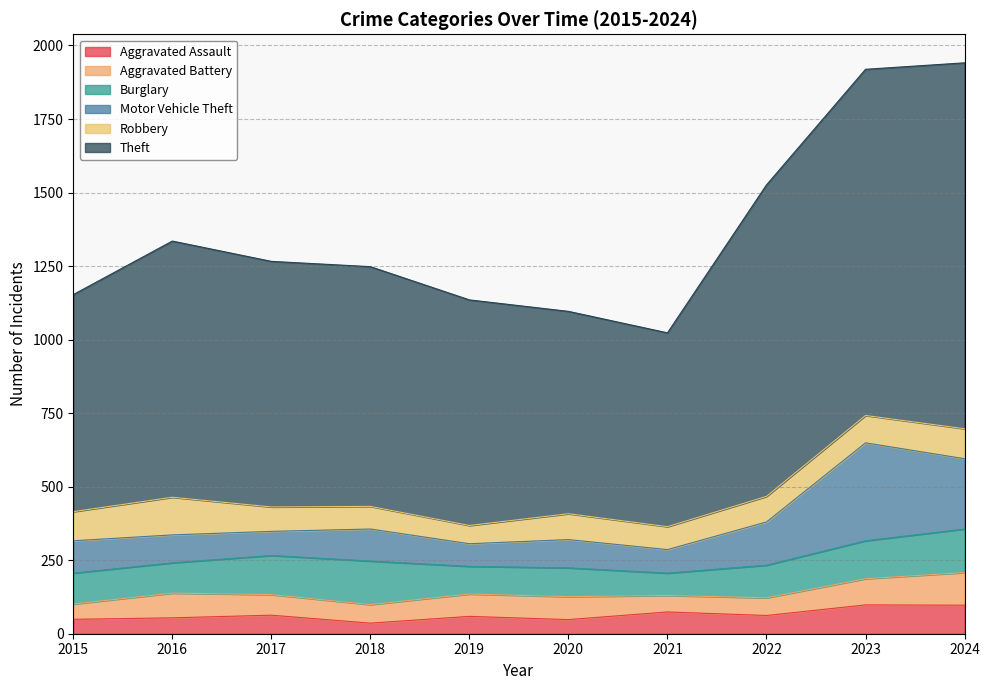

Reading left to right, transcribe all the data shown in this chart.

Aggravated Assault: 2015=49	2016=54	2017=63	2018=36	2019=59	2020=48	2021=74	2022=62	2023=98	2024=97
Aggravated Battery: 2015=52	2016=84	2017=70	2018=63	2019=76	2020=78	2021=56	2022=60	2023=89	2024=111
Burglary: 2015=105	2016=103	2017=133	2018=148	2019=94	2020=98	2021=76	2022=111	2023=129	2024=148
Motor Vehicle Theft: 2015=110	2016=95	2017=82	2018=109	2019=77	2020=96	2021=80	2022=147	2023=333	2024=239
Robbery: 2015=99	2016=128	2017=83	2018=77	2019=62	2020=88	2021=78	2022=87	2023=93	2024=102
Theft: 2015=738	2016=871	2017=835	2018=815	2019=767	2020=688	2021=659	2022=1059	2023=1177	2024=1244